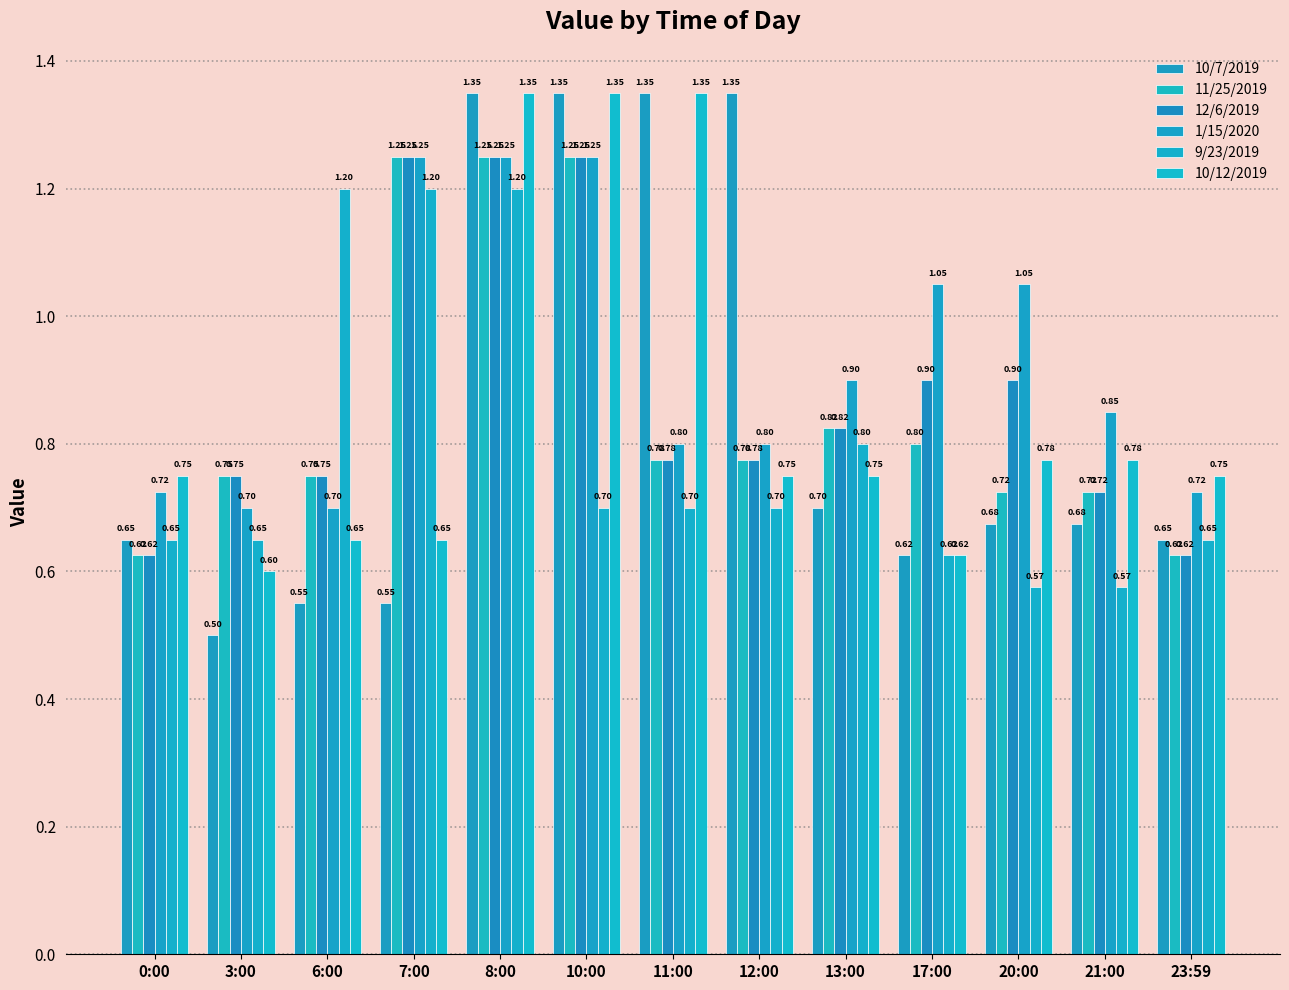

Is it true that 9/23/2019 equals 0.3 at 20:00?

False